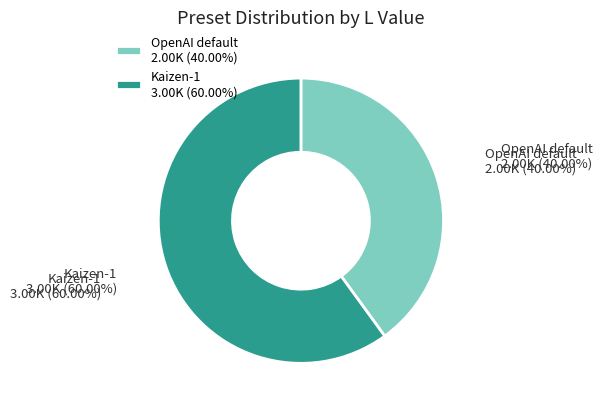

Which slice is the smallest?

OpenAI default